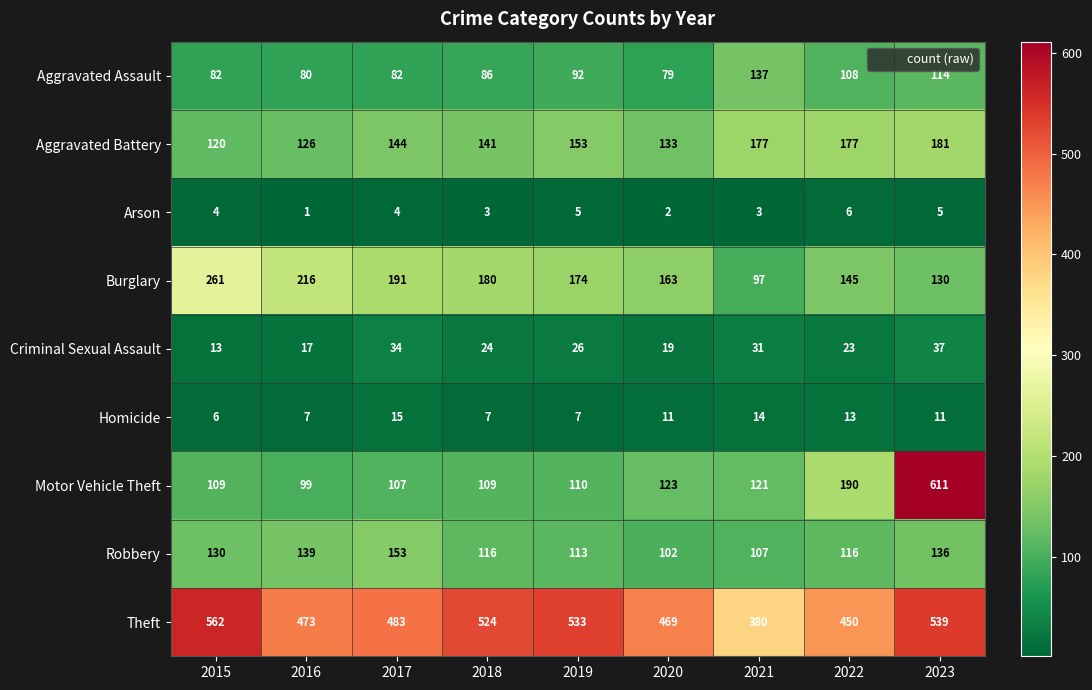

True or false: Burglary has a value of 233 at 2020.

False